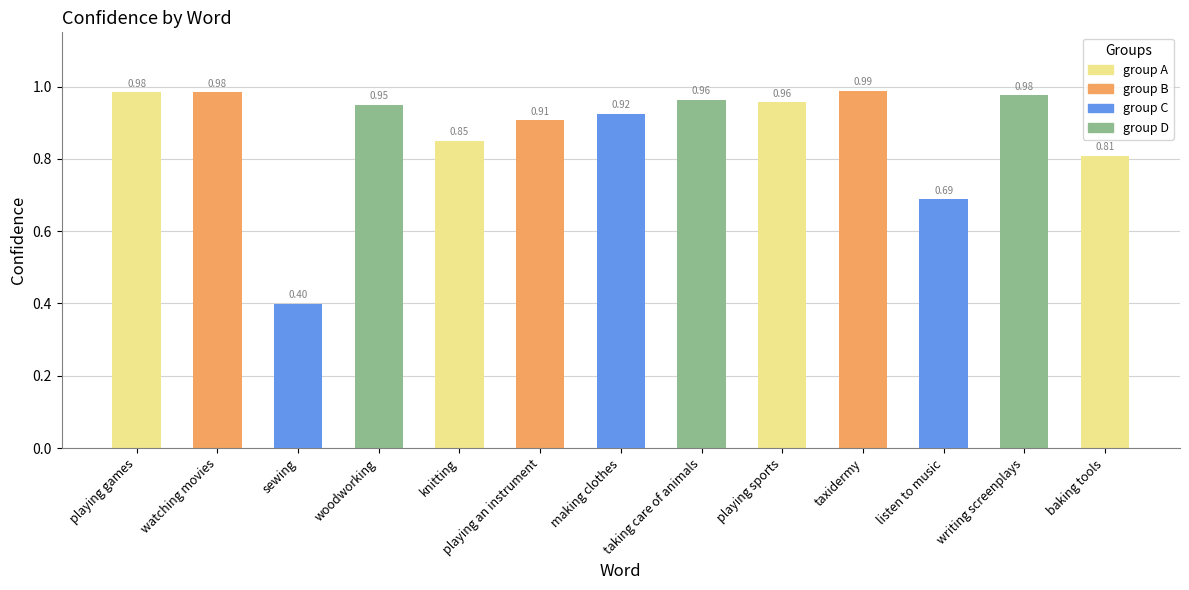

What is the label of the 5th bar from the right?

playing sports